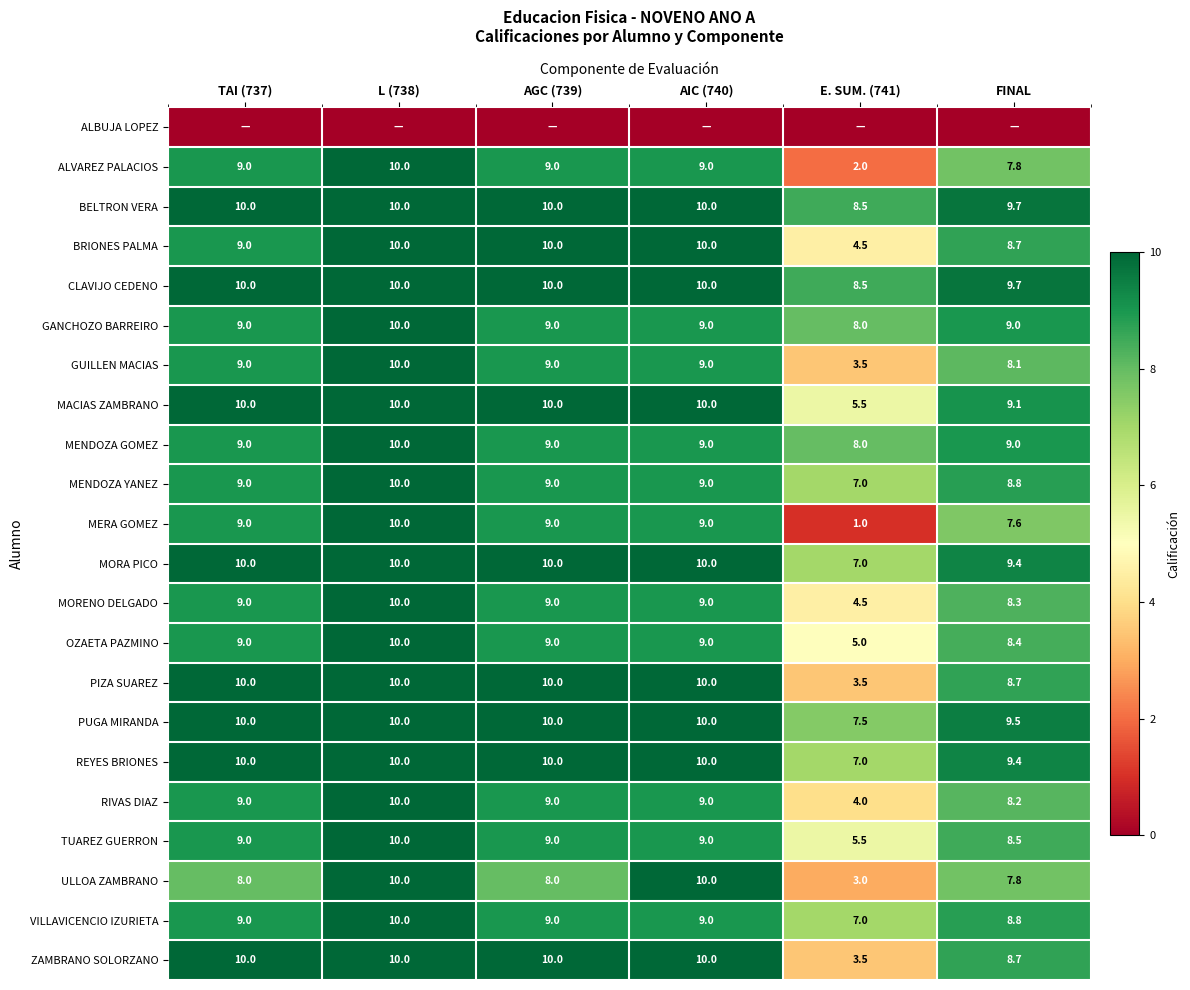

How many categories are shown in the chart?

6